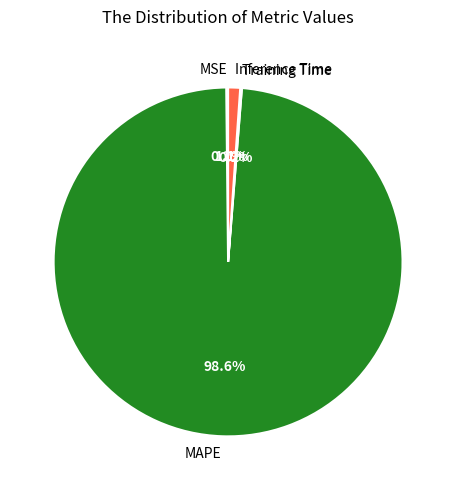

What is the majority slice?

MAPE